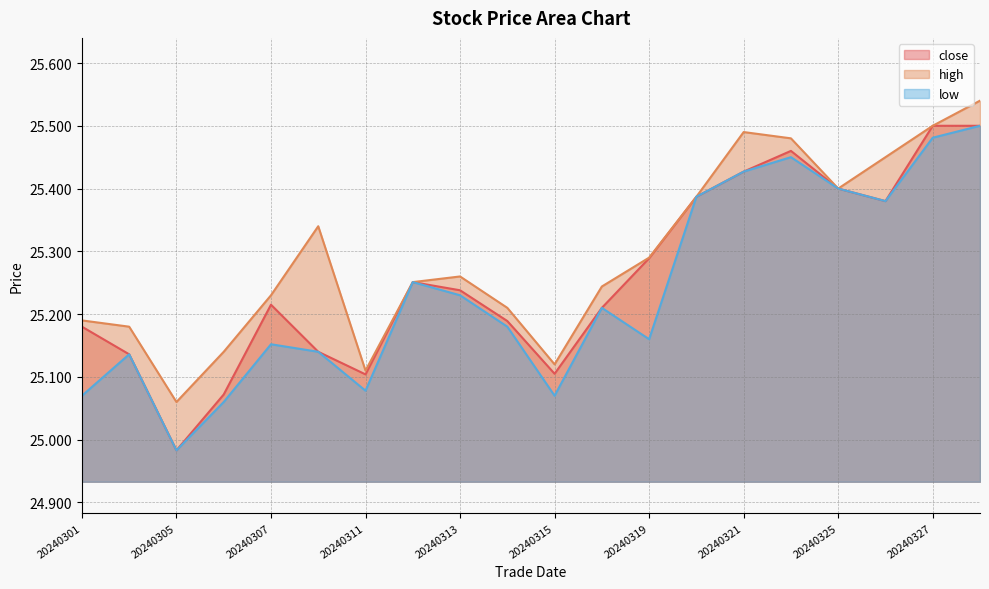

What is the sum of all close values?

505.2